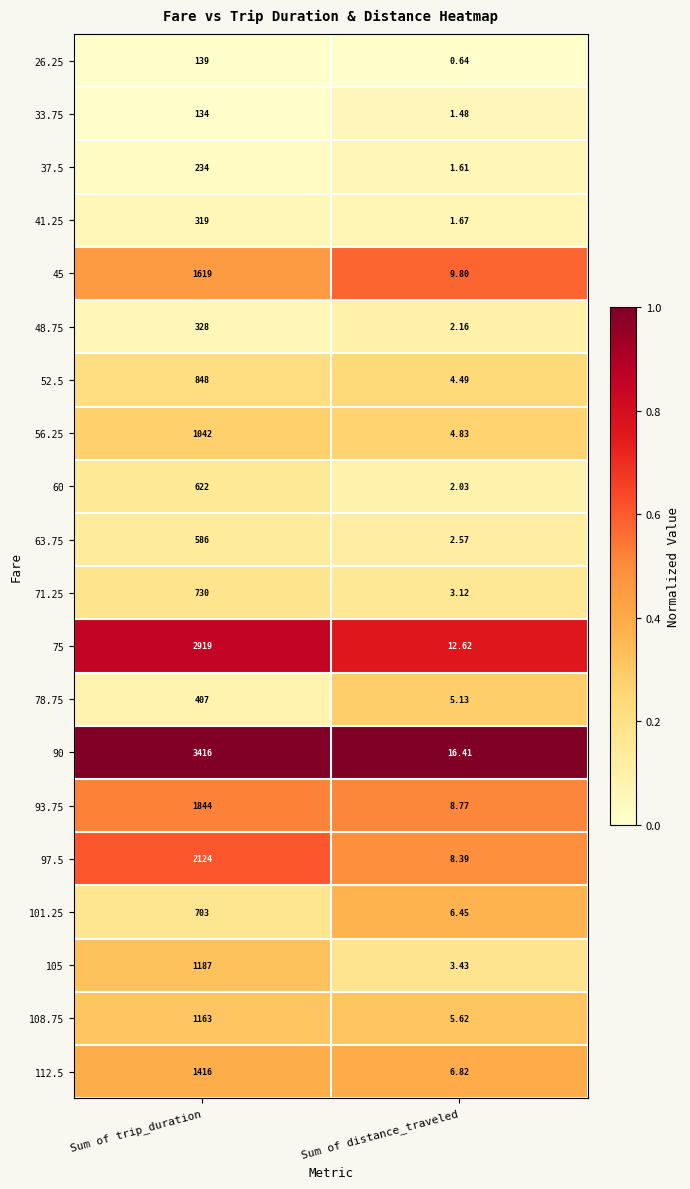

At which label does 63.75 reach its peak?

Sum of trip_duration